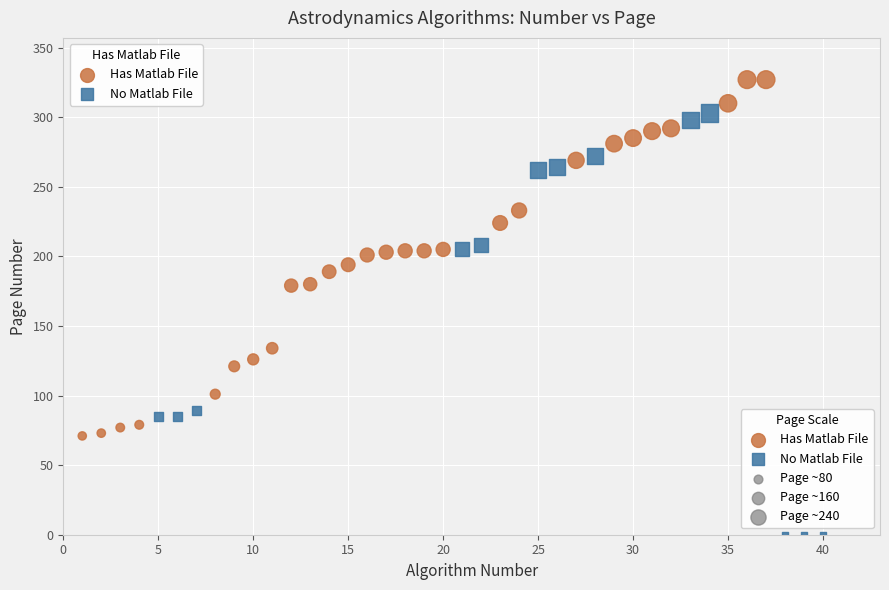

Which series has the largest Y range (max minus min)?

No Matlab File